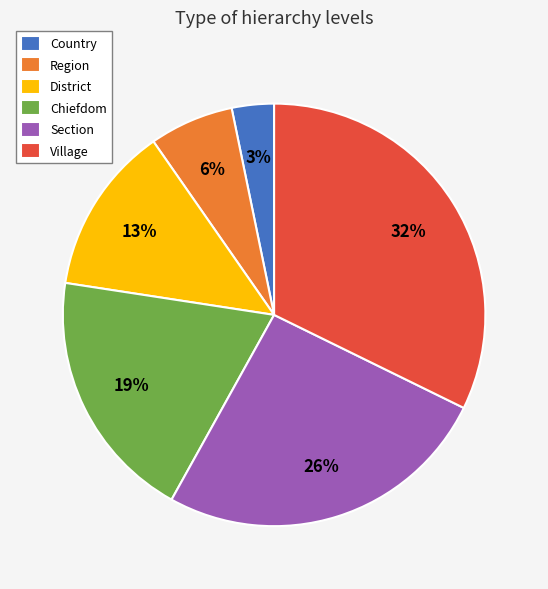

To the nearest percent, what is the difference between the largest and smallest slice percentages?

29%